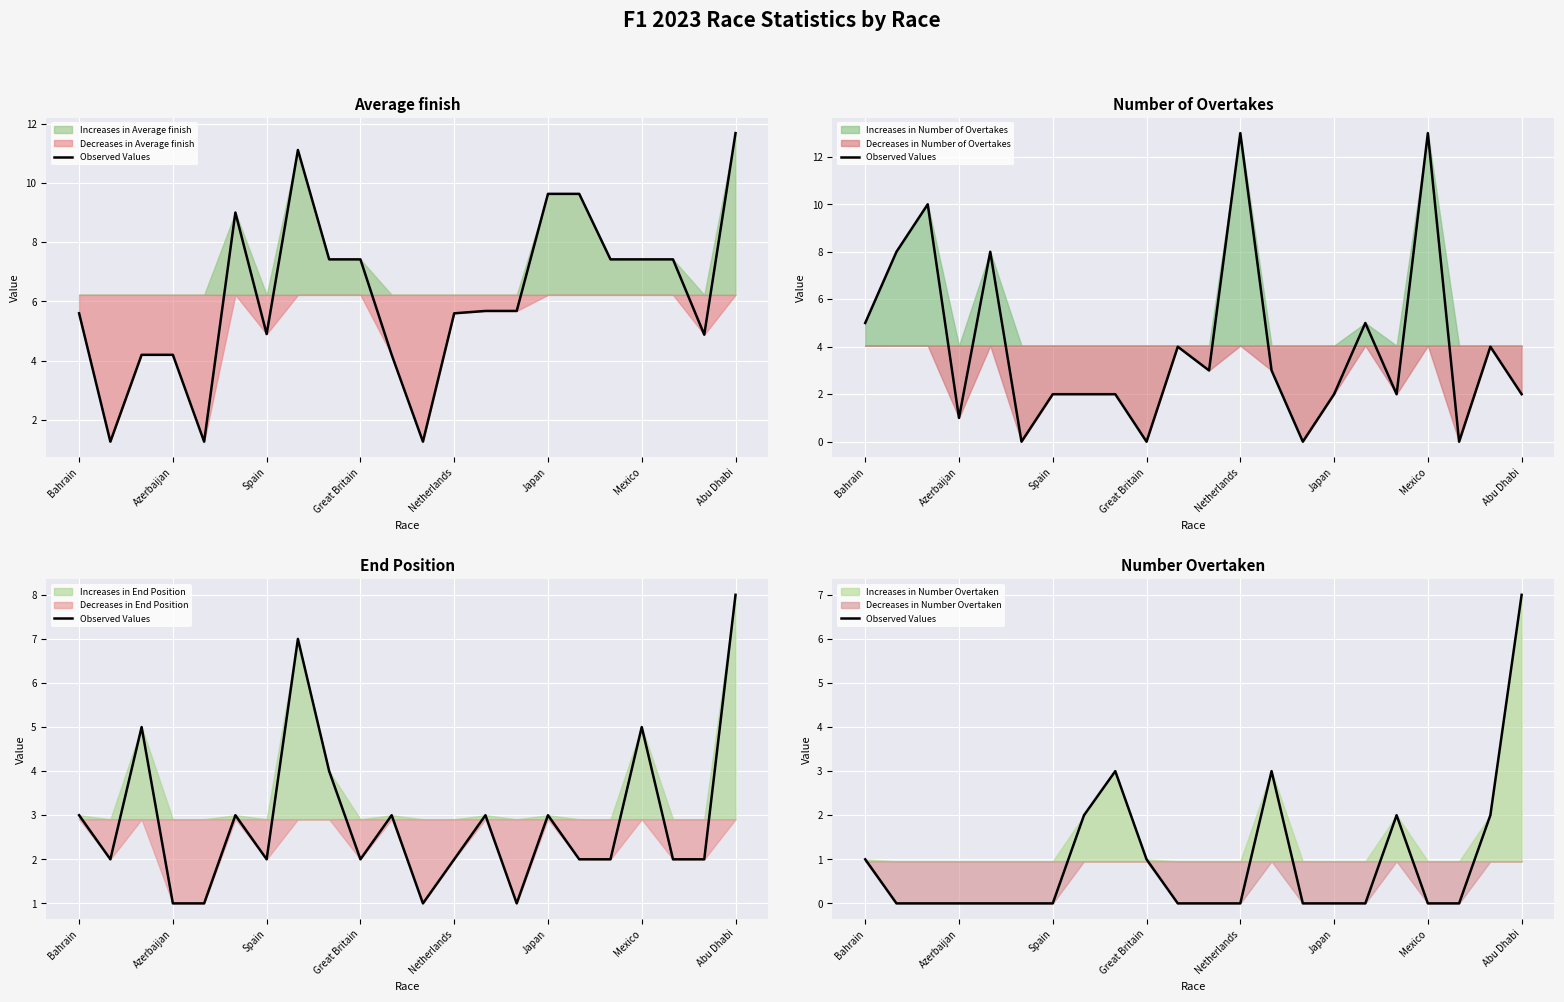

What position from the right is 14?

8